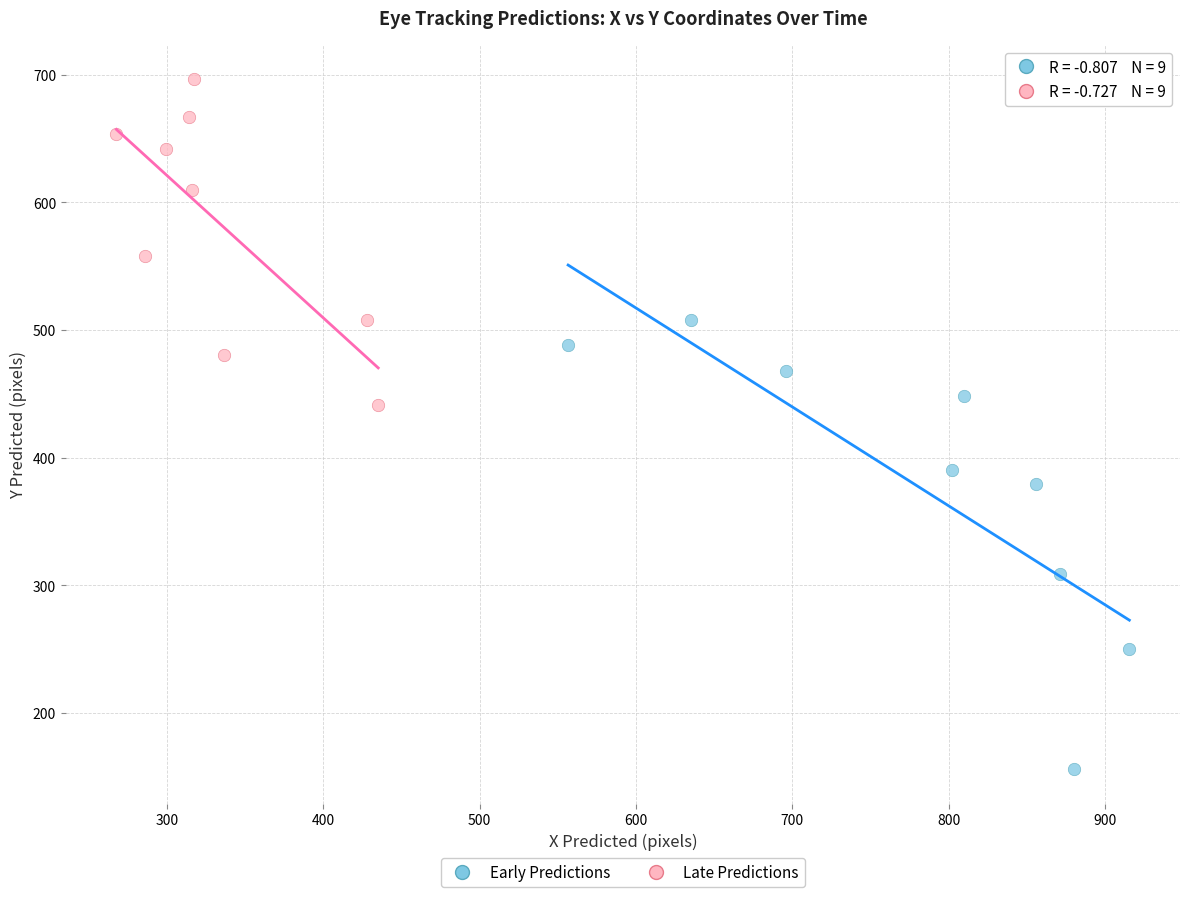

Which series reaches the maximum Y coordinate?

Late Predictions